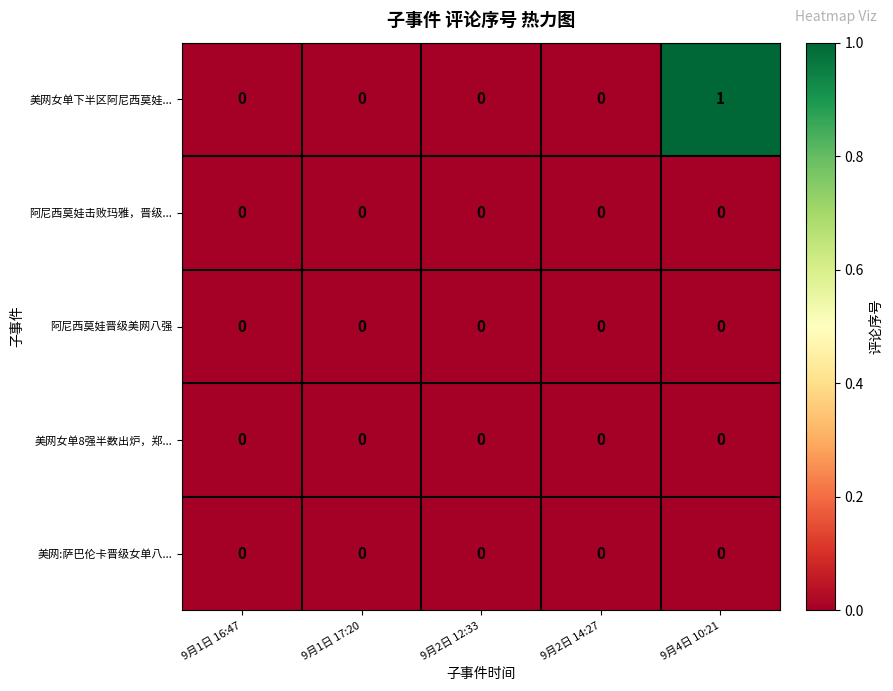

Which series has the largest total across all categories?

美网女单下半区阿尼西莫娃...